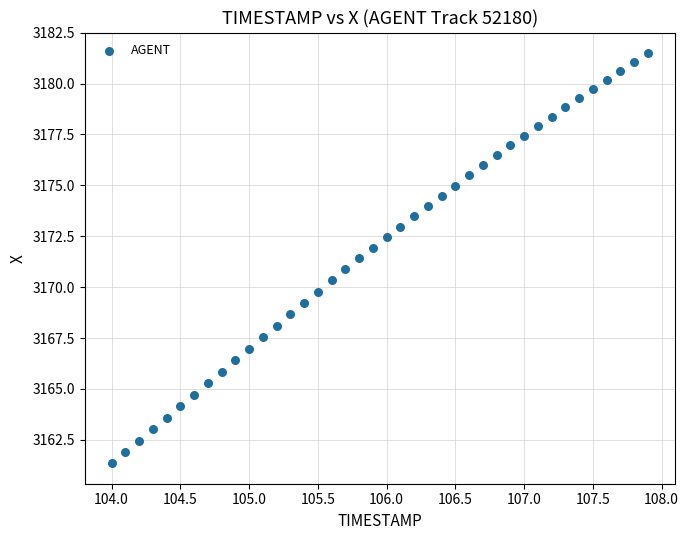

What is the range of X values (max minus min)?

3.9